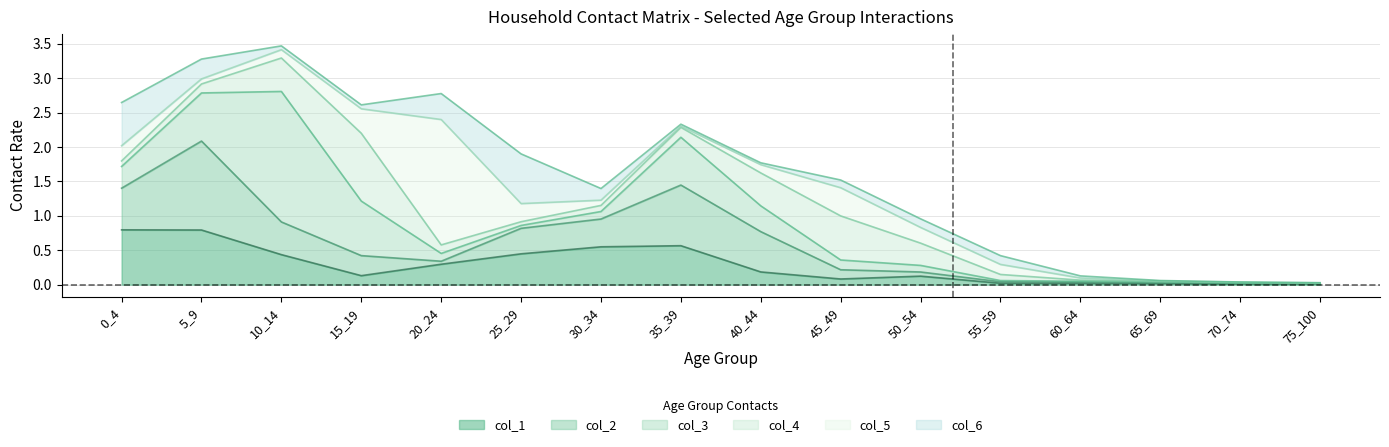

How many intersections are there between col_5 and col_3?

4